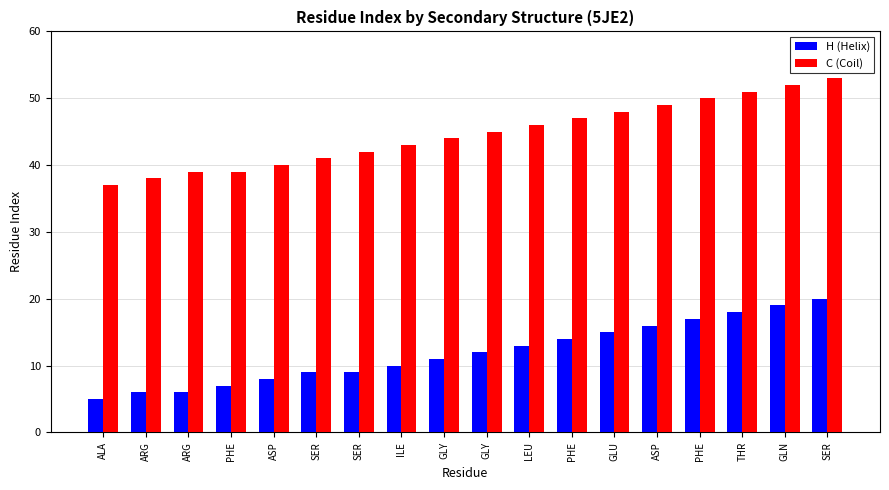

Reading left to right, transcribe all the data shown in this chart.

H (Helix): 5	6	6	7	8	9	9	10	11	12	13	14	15	16	17	18	19	20
C (Coil): 37	38	39	39	40	41	42	43	44	45	46	47	48	49	50	51	52	53